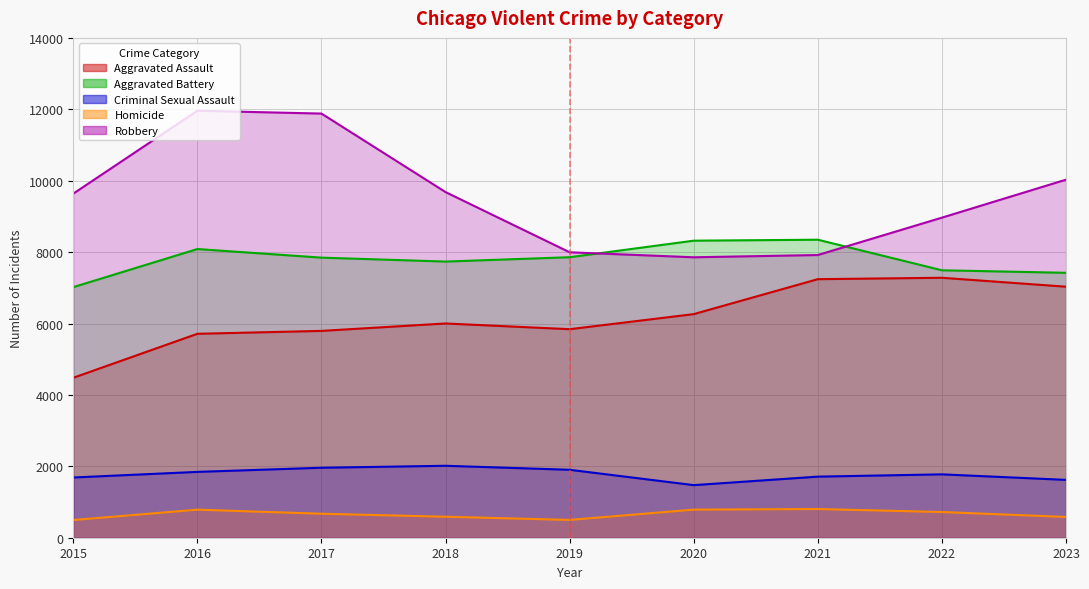

At which category is the sum across all series the highest?

2016